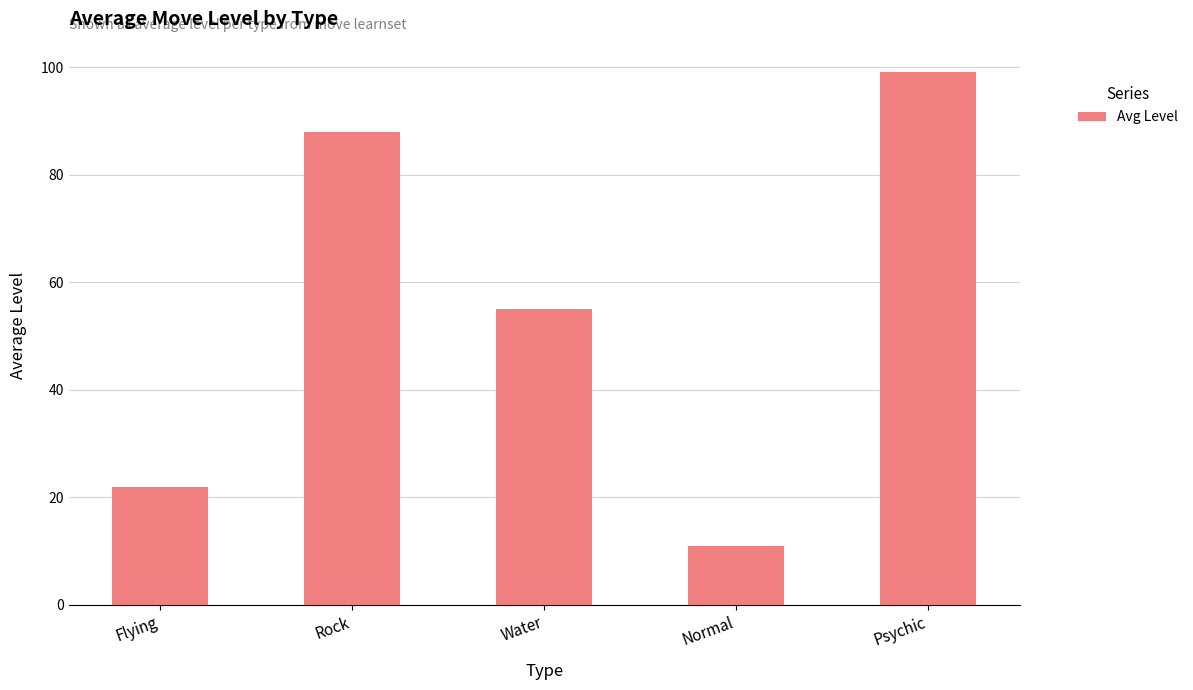

What is the label of the 1st bar from the left?

Flying